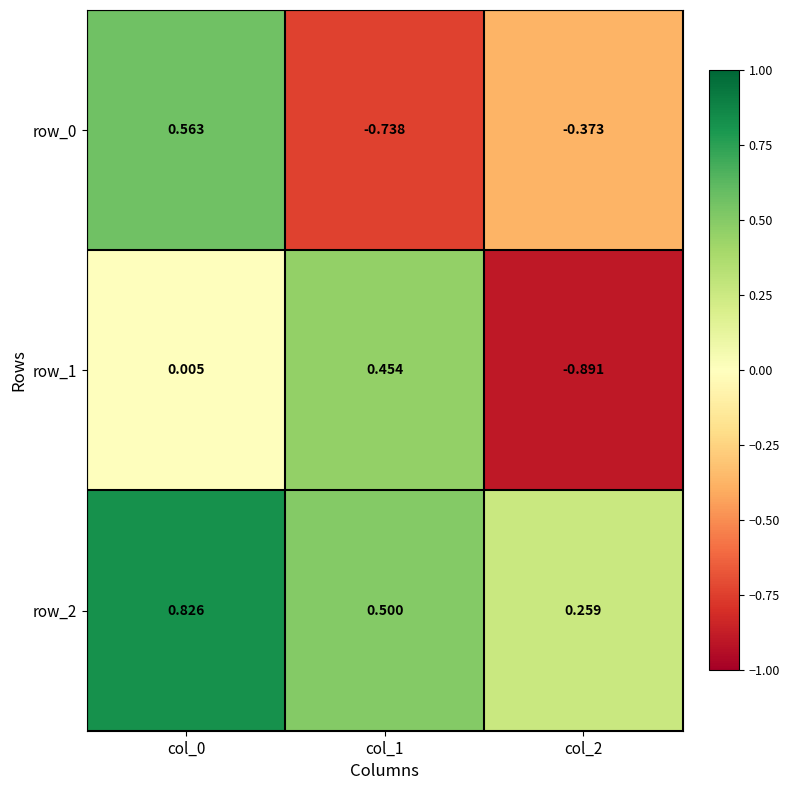

Is the value of row_2 at col_0 greater than the value of row_0 at col_1?

Yes